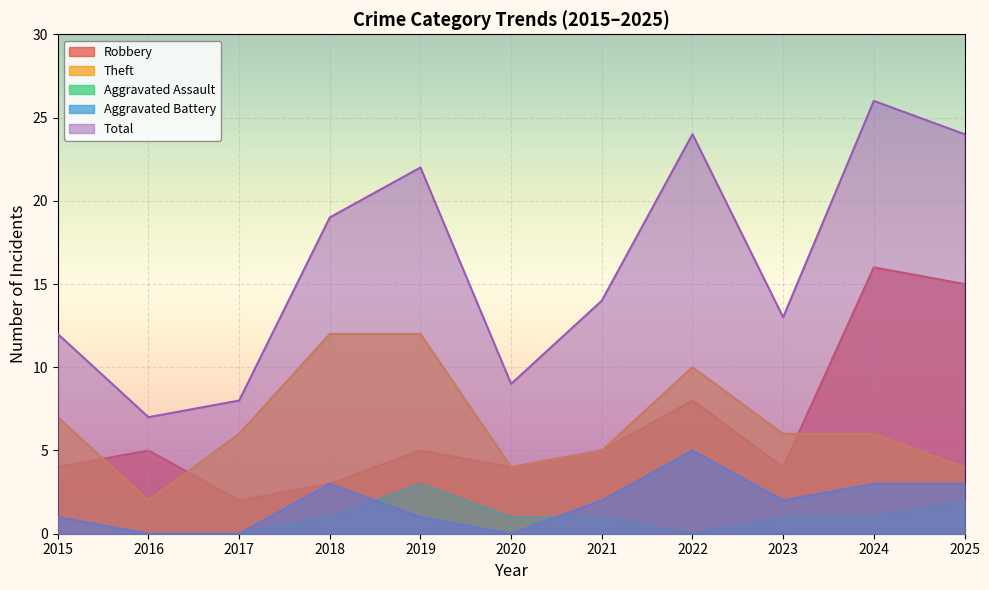

True or false: Theft has more than 0 points higher than both neighbors.

True